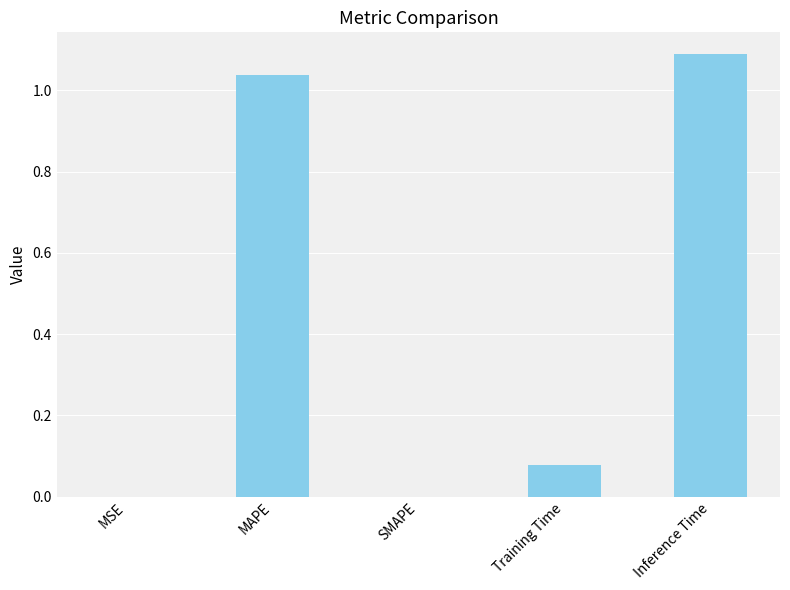

How many series are shown in this chart?

1